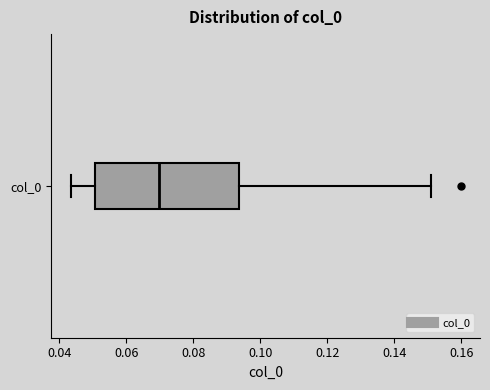

Where does the right whisker of the box for col_0 end on the x-axis? The values are not printed on the chart, so give them approximately, as read against the axis.

0.150